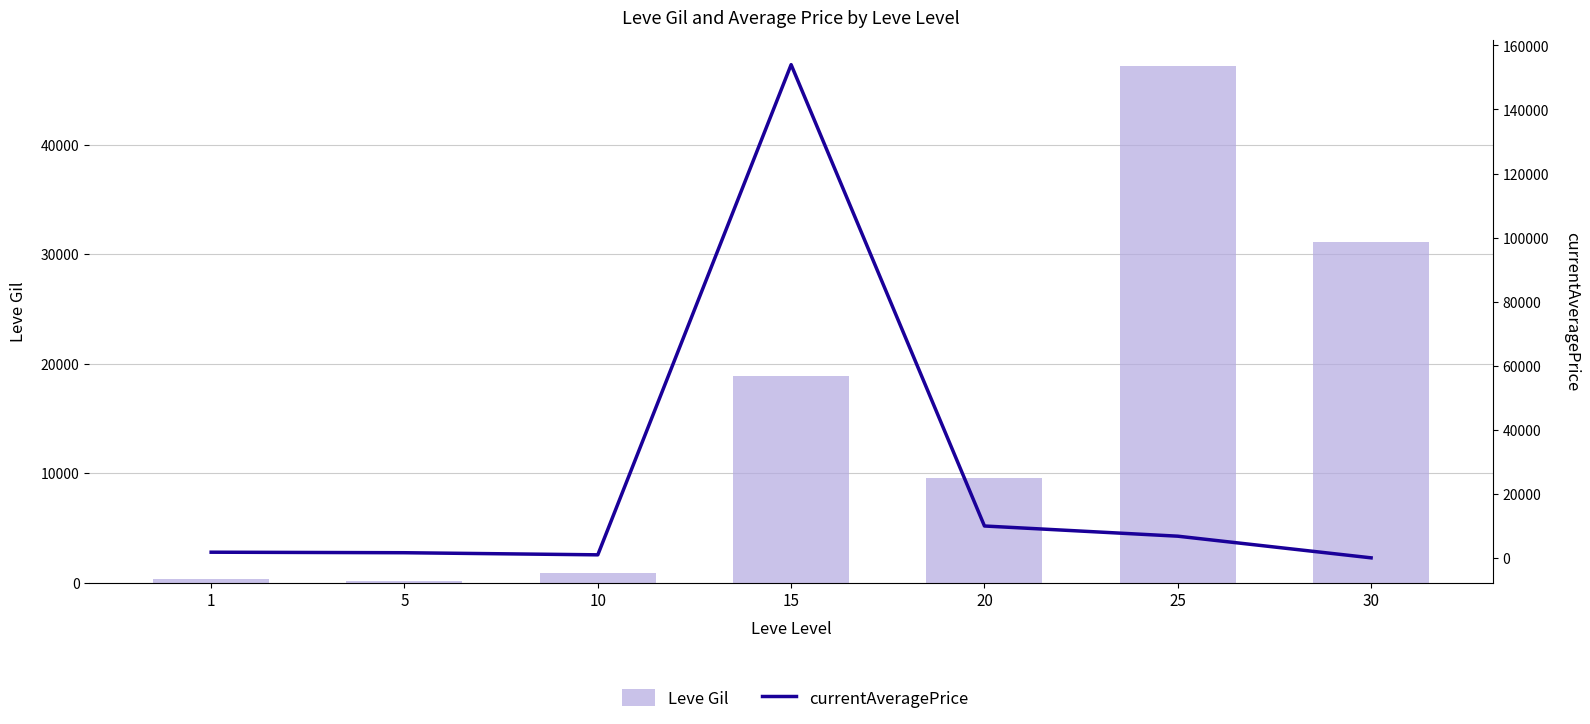

What is the smallest value displayed?

60